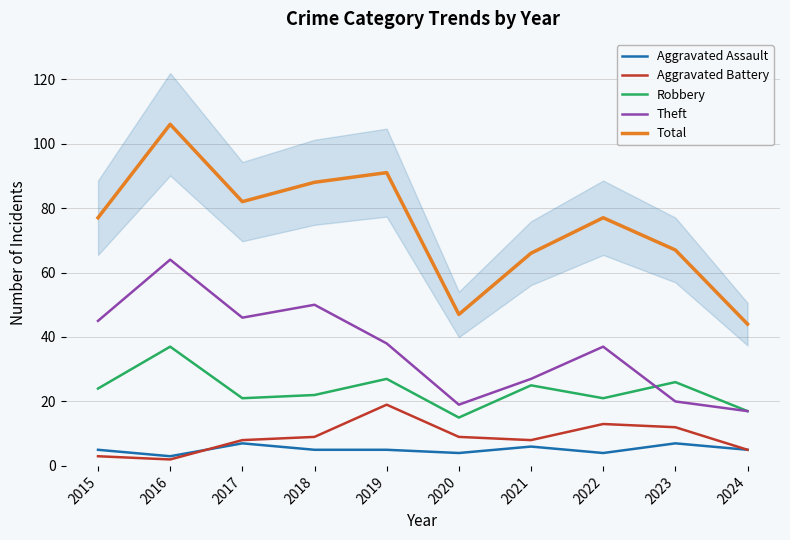

What value does the Robbery series have at 2015, to the nearest 5?

25